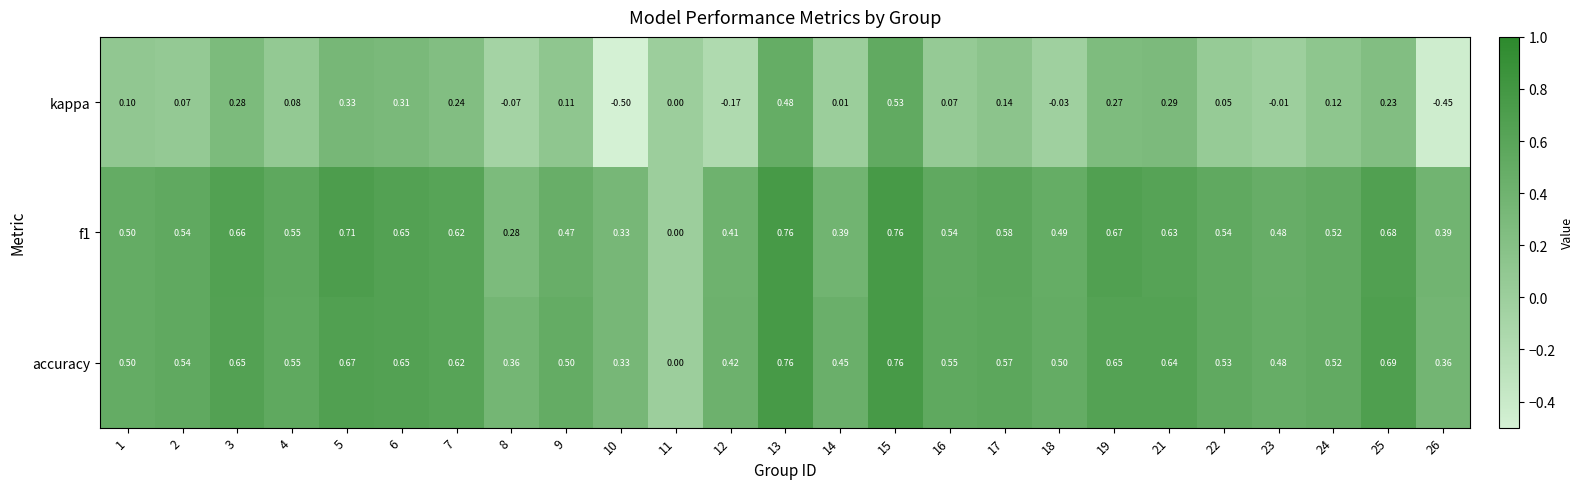

Between 2 and 23, which series saw the biggest shift?

kappa